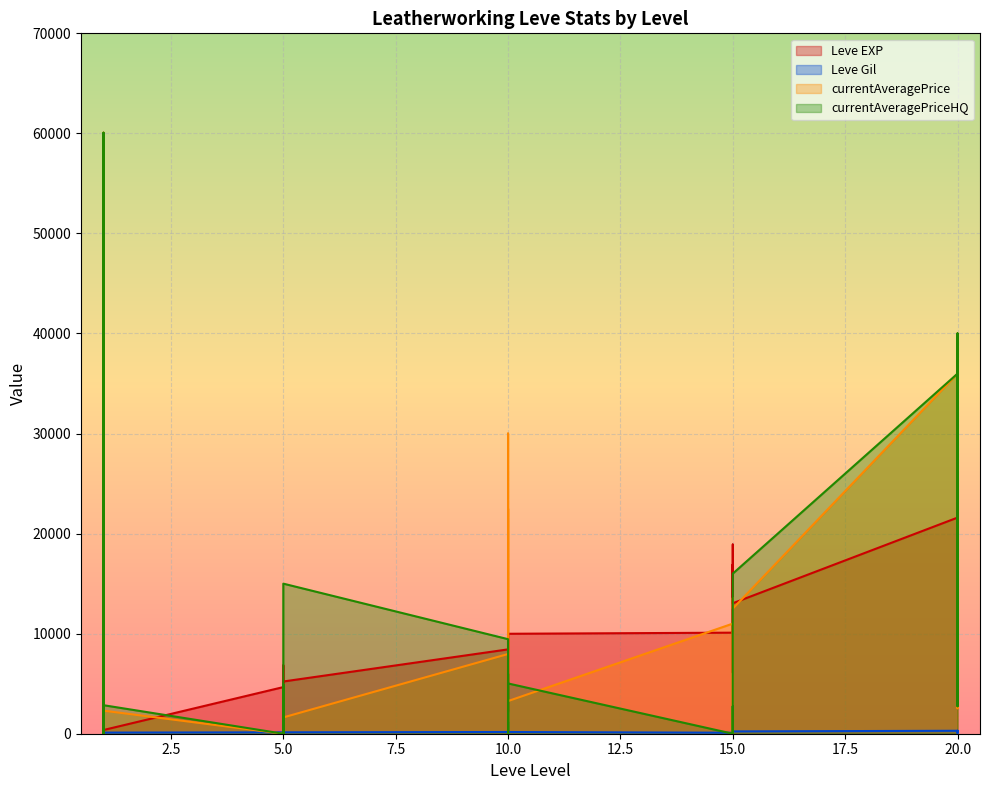

True or false: currentAveragePrice and Leve Gil cross at least once.

True